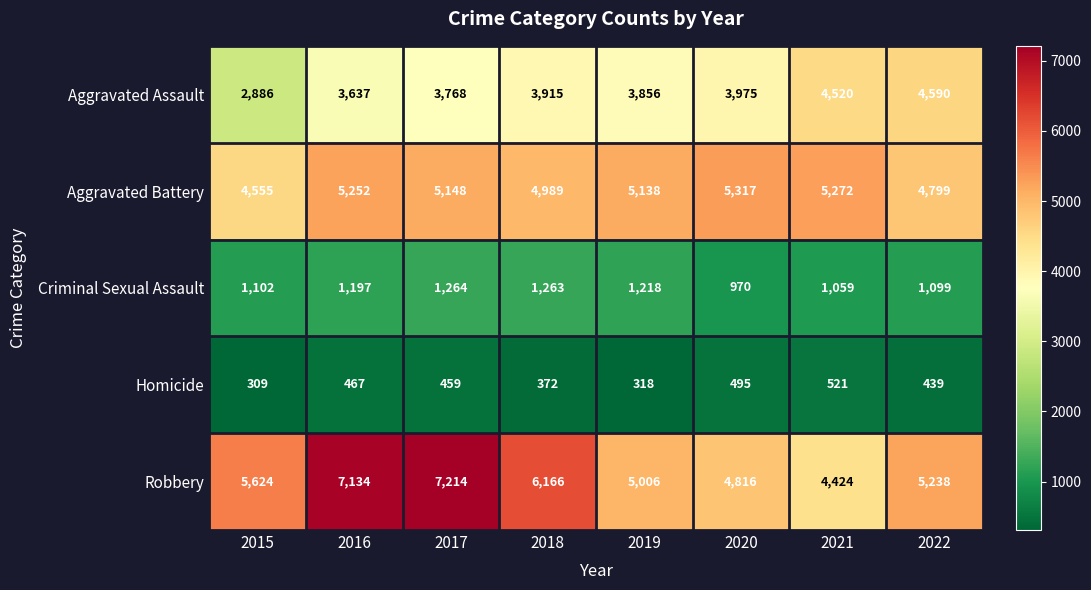

Is it true that Criminal Sexual Assault equals 1218 at 2019?

True